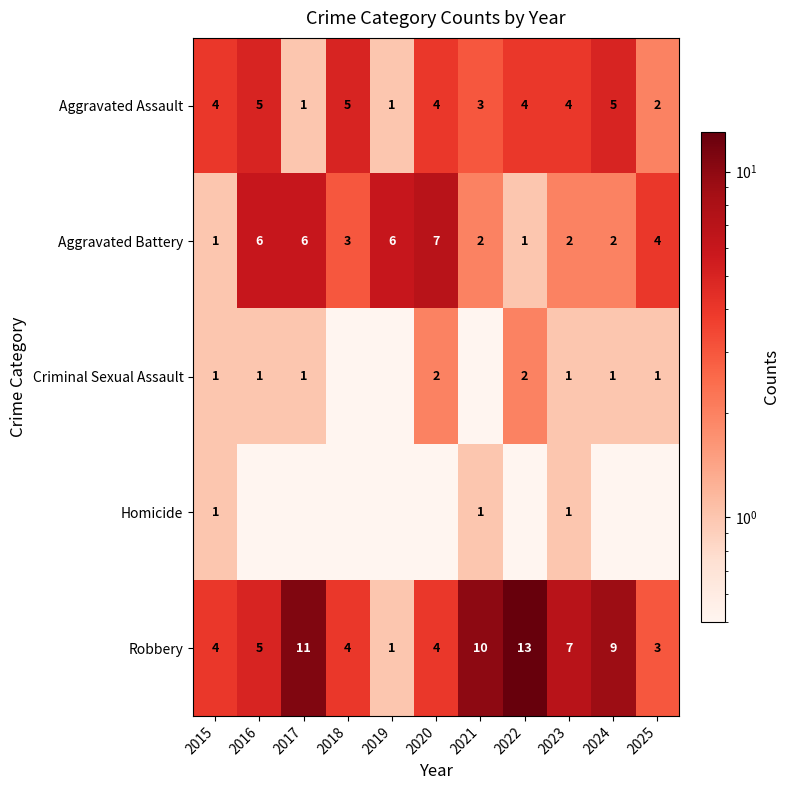

What is the approximate value of Robbery at 2021?

10.0